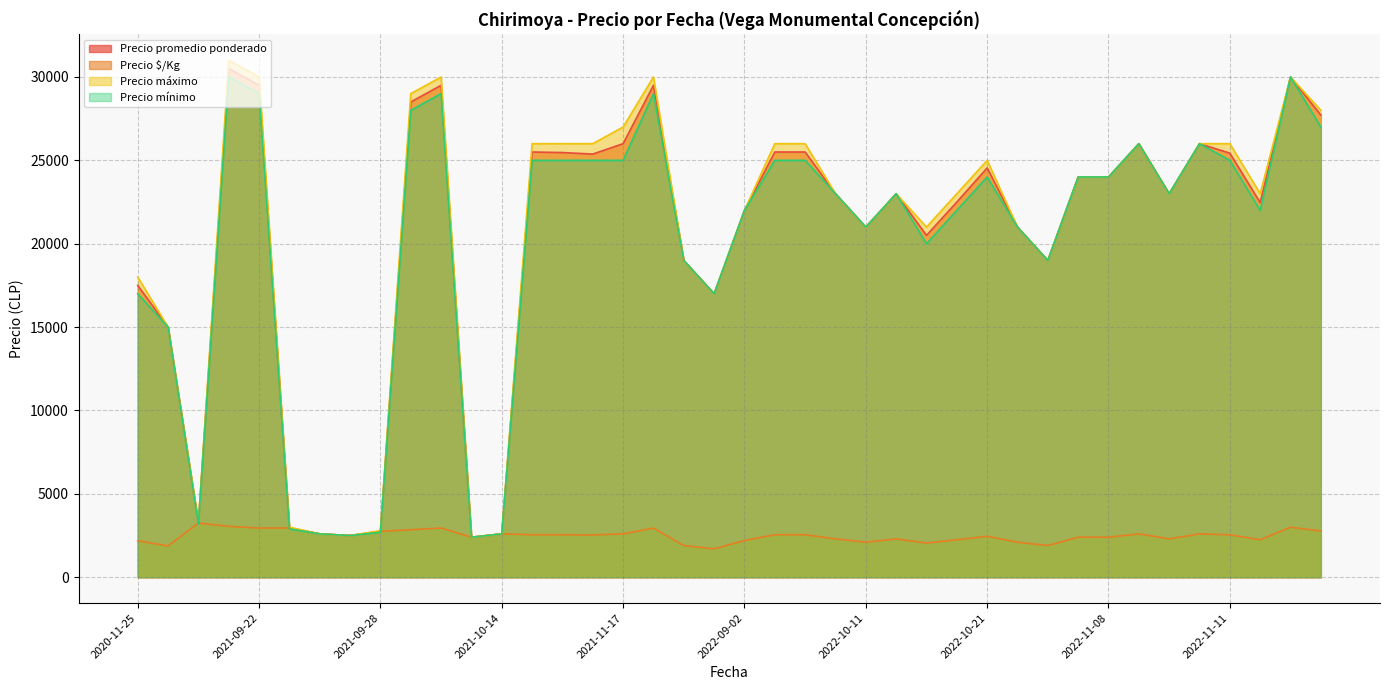

List the series in order of their peak value, lowest first.

Precio $/Kg, Precio mínimo, Precio promedio ponderado, Precio máximo